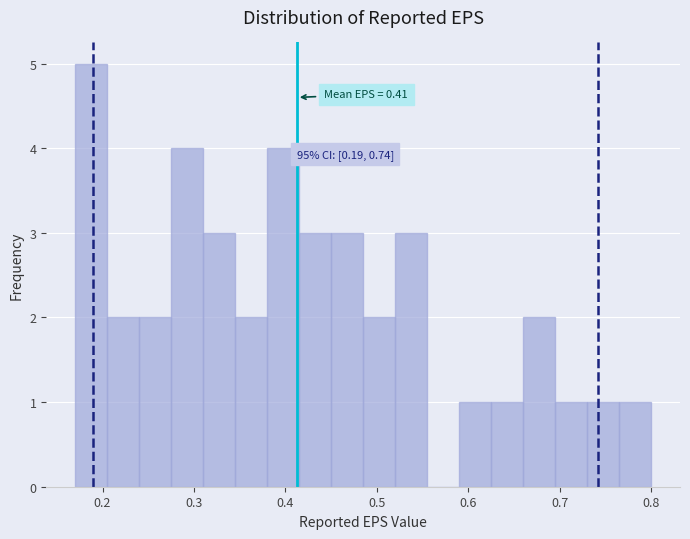

Read against the x-axis, roughly where is the centre of the tallest bar?

0.19